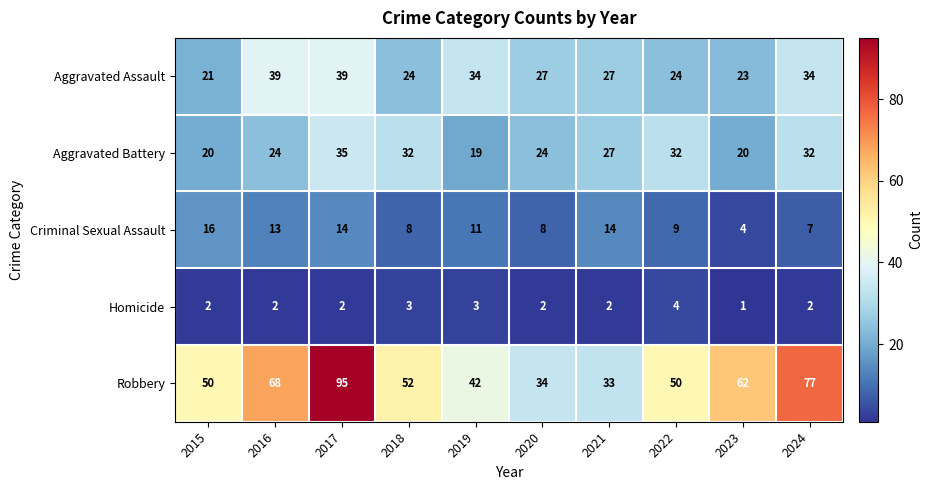

Which label corresponds to the largest value in the chart?

2017